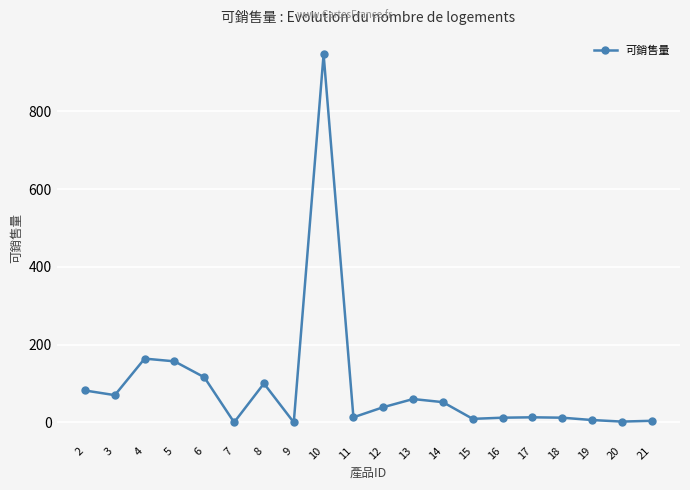

True or false: there are more than 0 points higher than both neighbors.

True